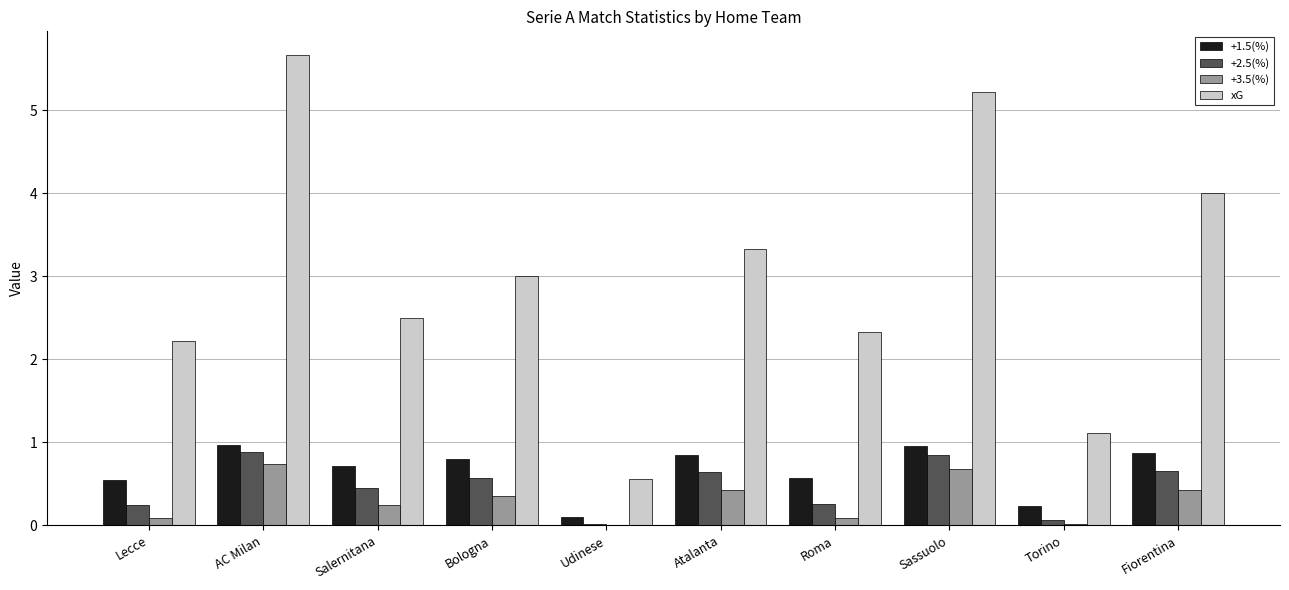

How many groups of bars are there?

10